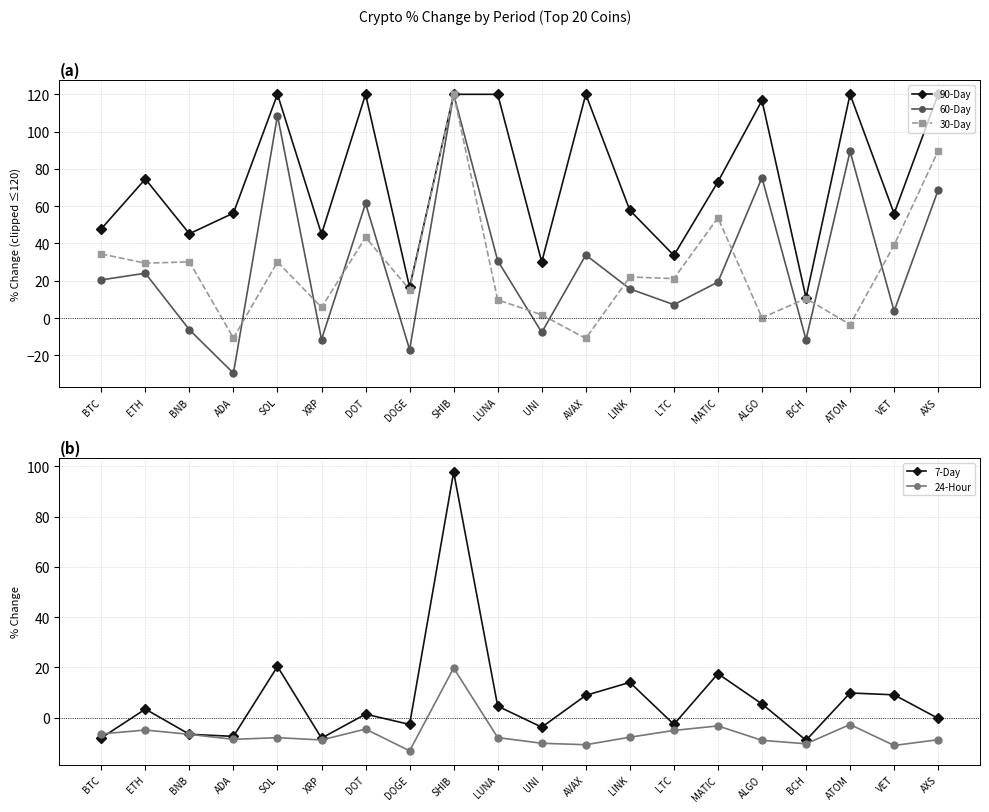

Is it true that 30-Day equals 34.4 at BTC?

True